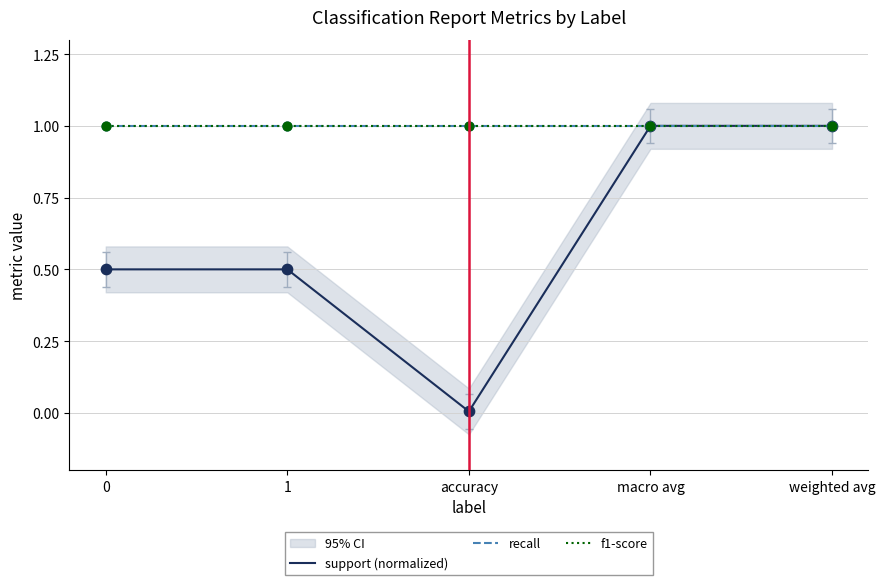

Which series has the widest spread of Y values?

support (normalized)